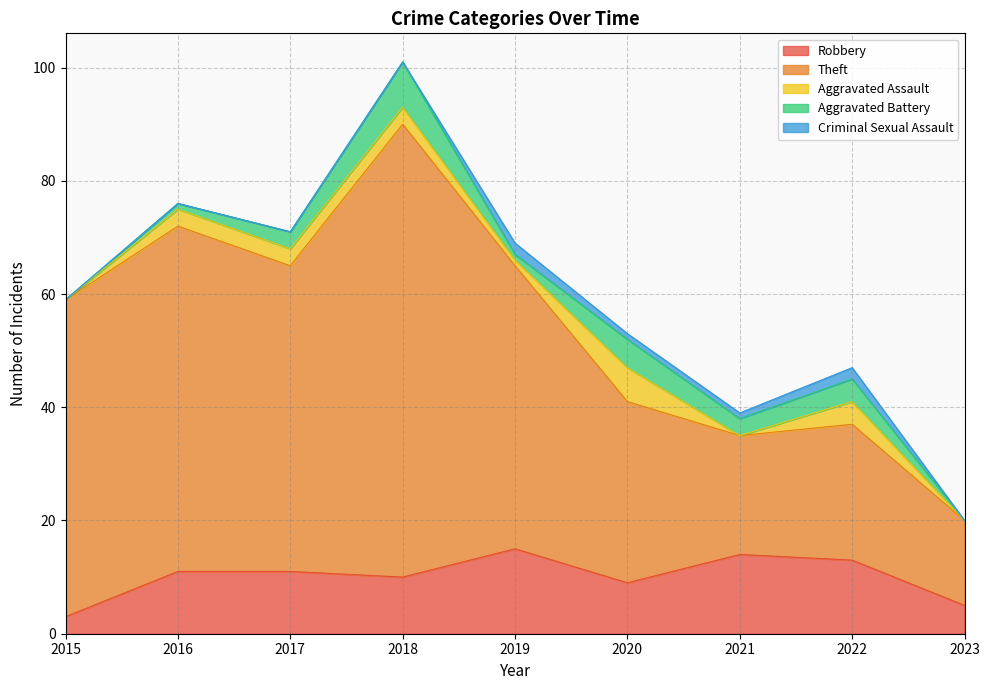

At which label is Aggravated Assault closest to 3?

2016